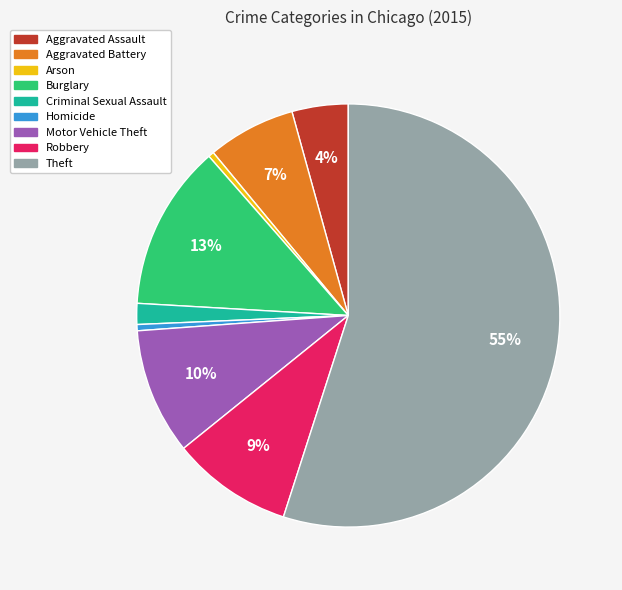

Which category has the biggest portion of the pie?

Theft